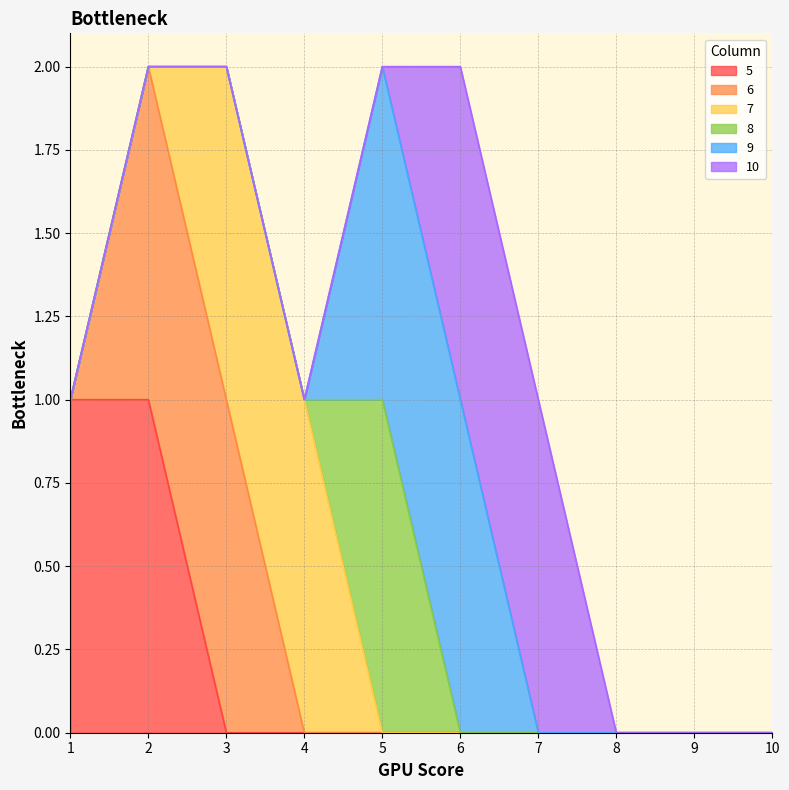

Rank the categories by 6 value from highest to lowest.

2, 3, 1, 4, 5, 6, 7, 8, 9, 10